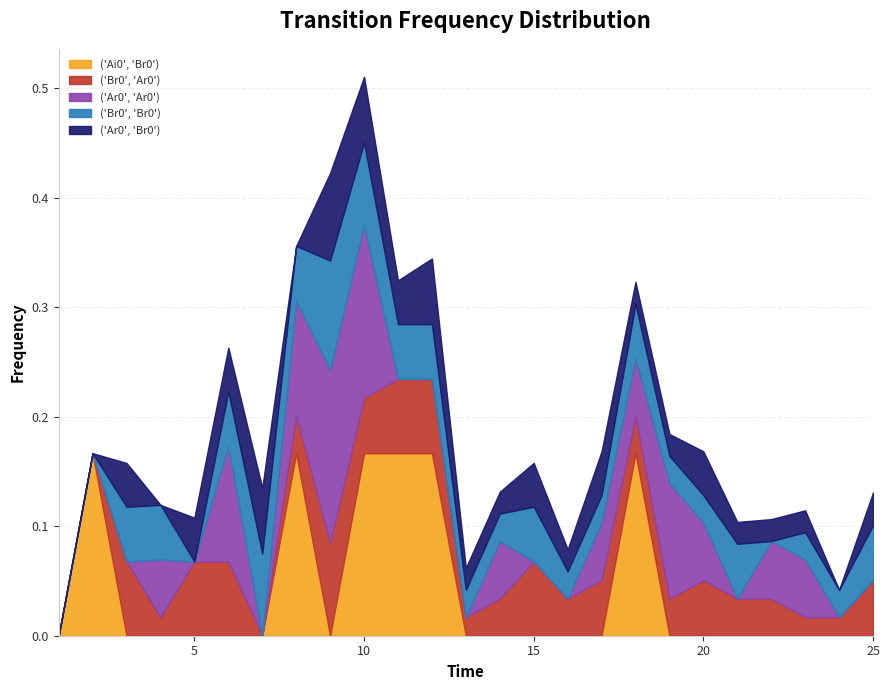

How many categories are shown in the chart?

25